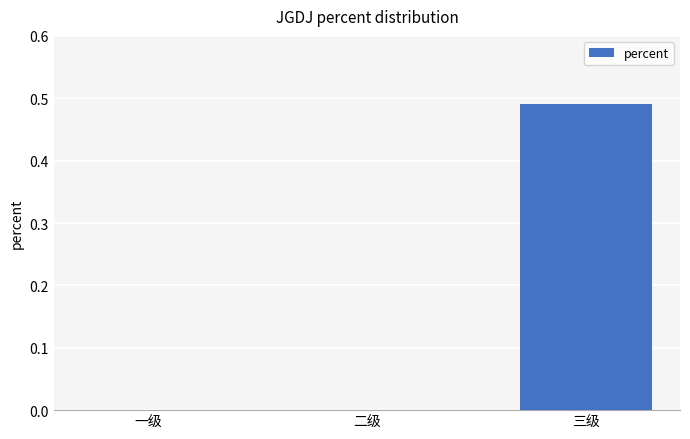

The chart shows a value of 0.1 at 三级. True or false?

False